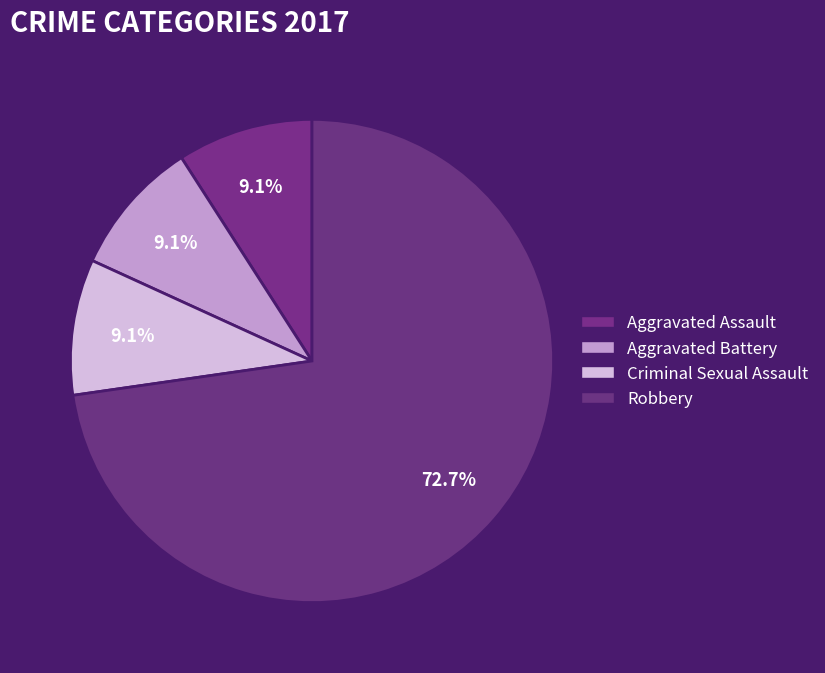

How many segments does this pie chart have?

4